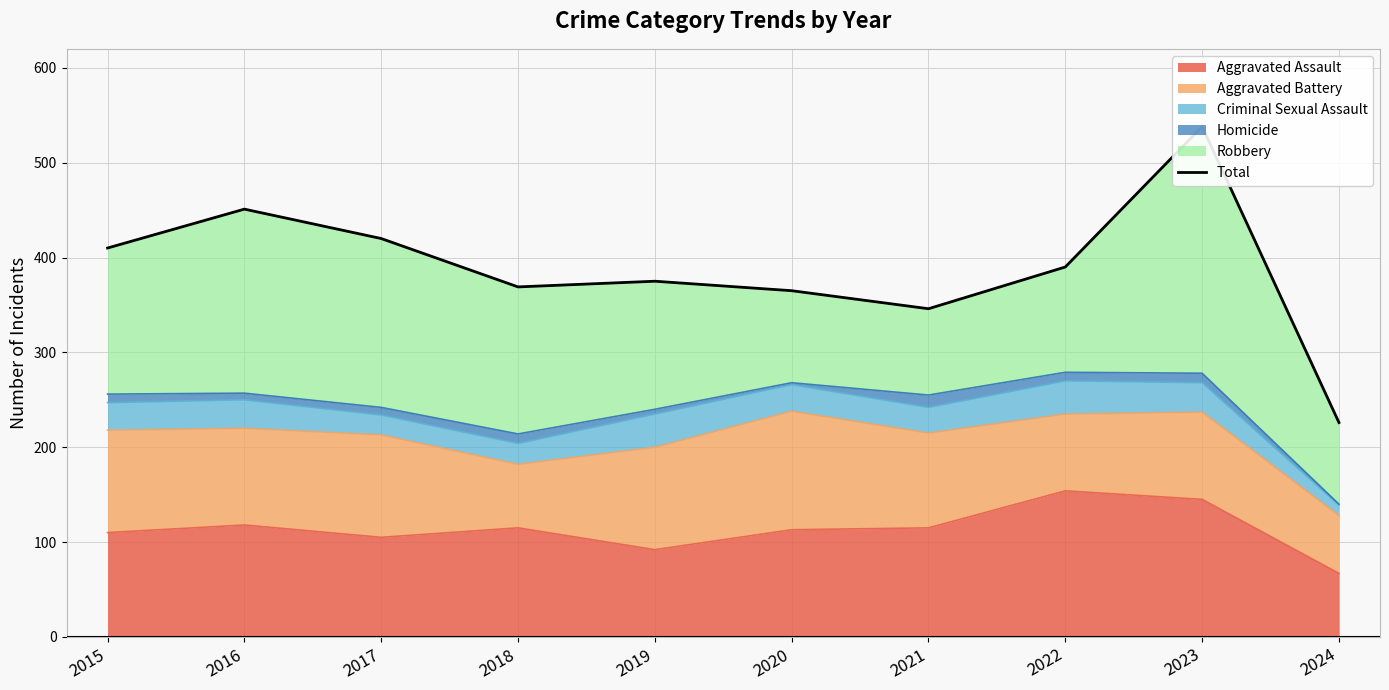

What is the maximum value for Aggravated Assault?

154